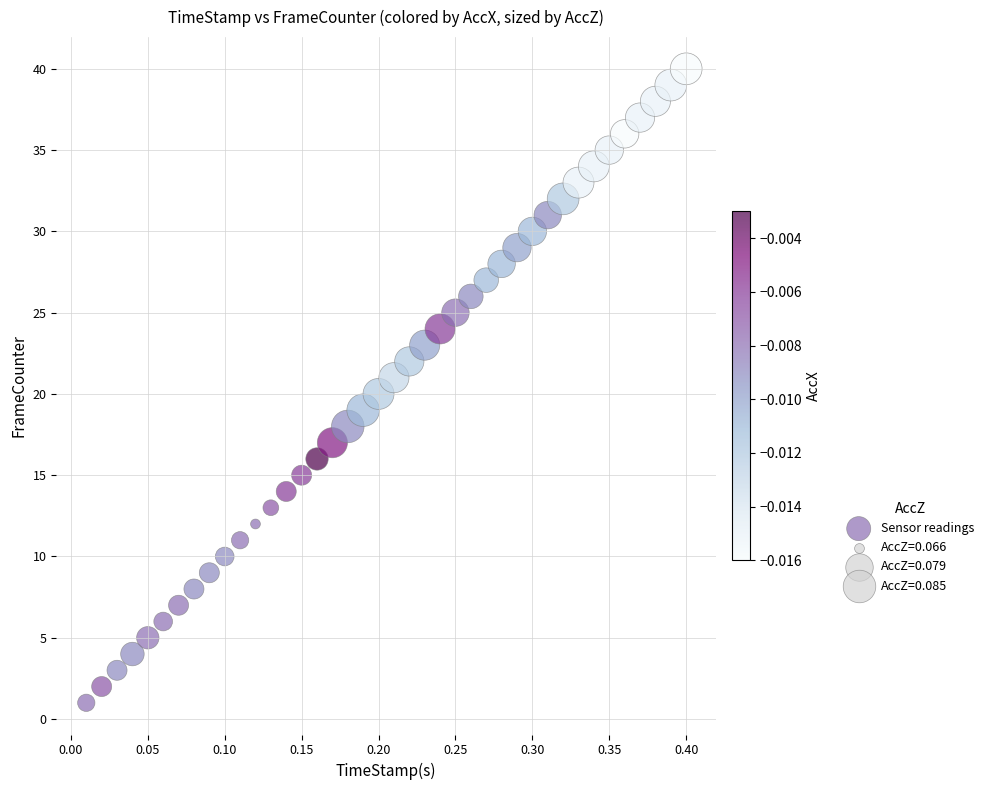

What is the range of Y values (max minus min)?

39